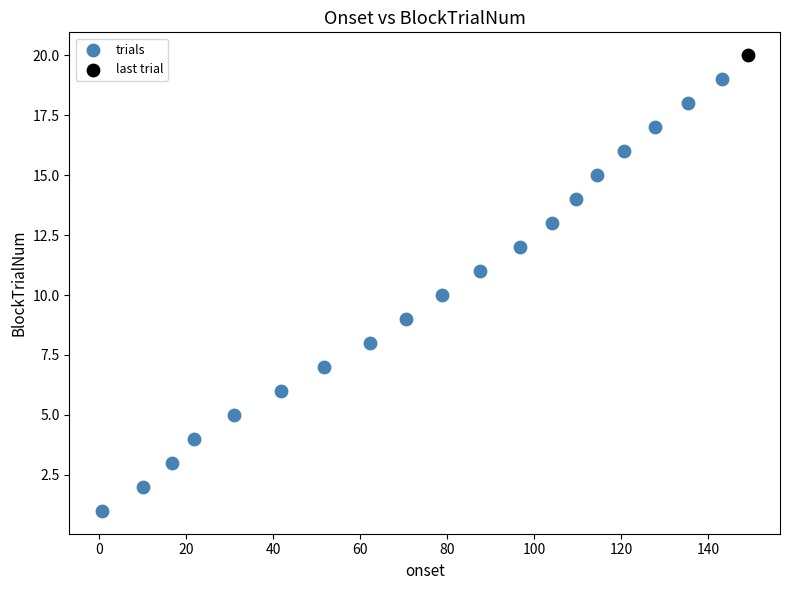

What are all the series names shown in the legend?

trials, last trial